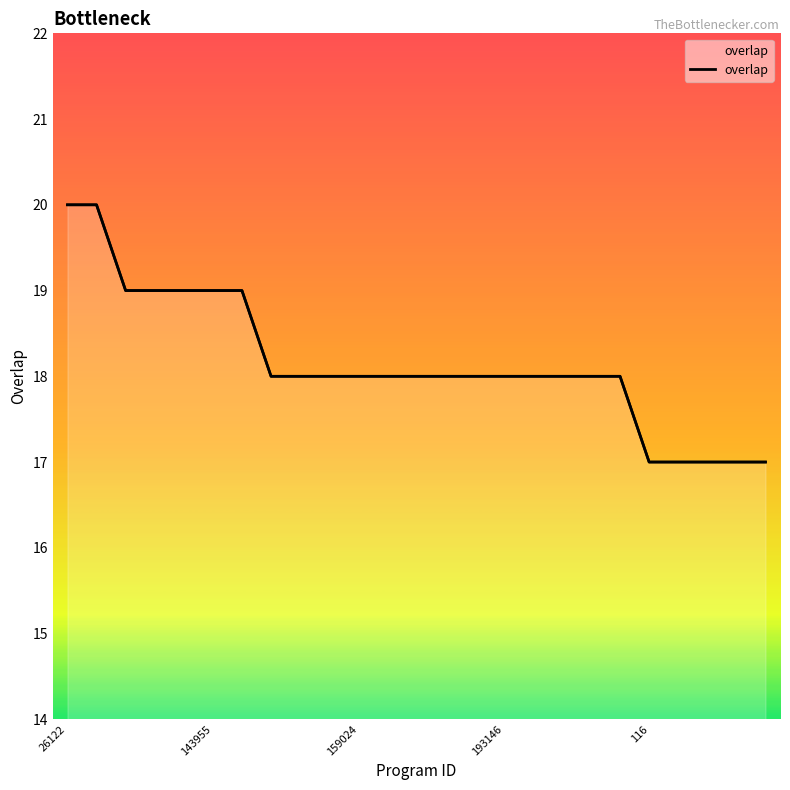

True or false: the data has more than 1 interior local peaks.

False